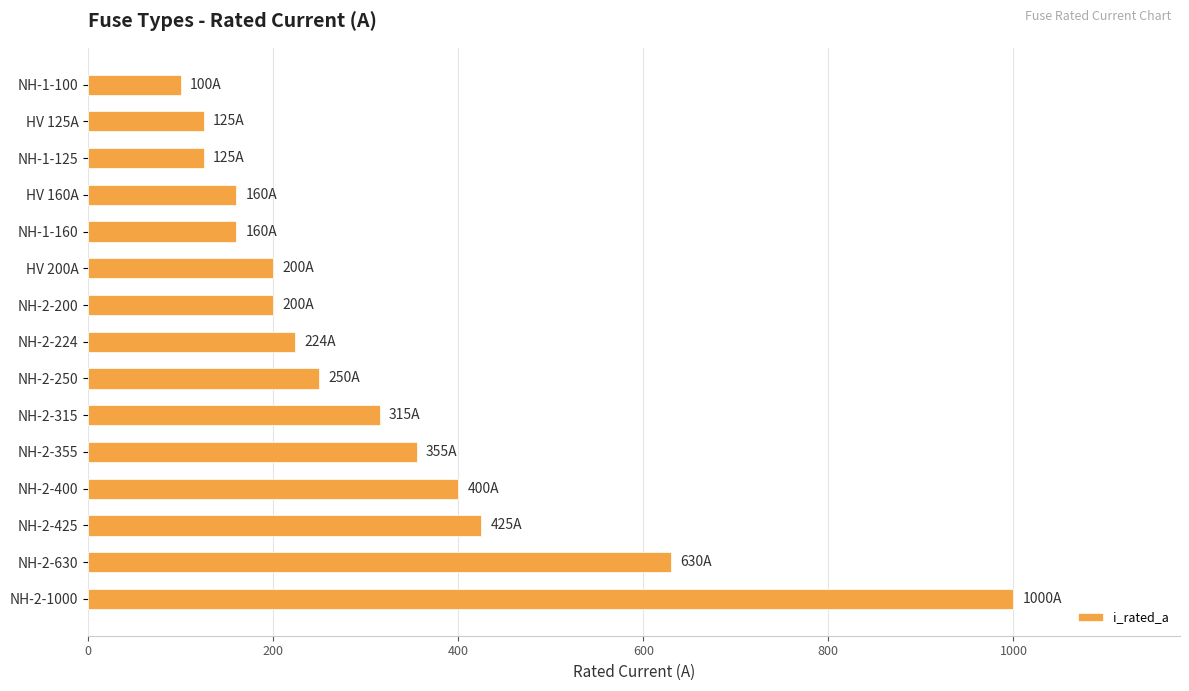

Reading bottom to top, extract all data points from this chart.

NH-2-1000=1000	NH-2-630=630	NH-2-425=425	NH-2-400=400	NH-2-355=355	NH-2-315=315	NH-2-250=250	NH-2-224=224	NH-2-200=200	HV 200A=200	NH-1-160=160	HV 160A=160	NH-1-125=125	HV 125A=125	NH-1-100=100